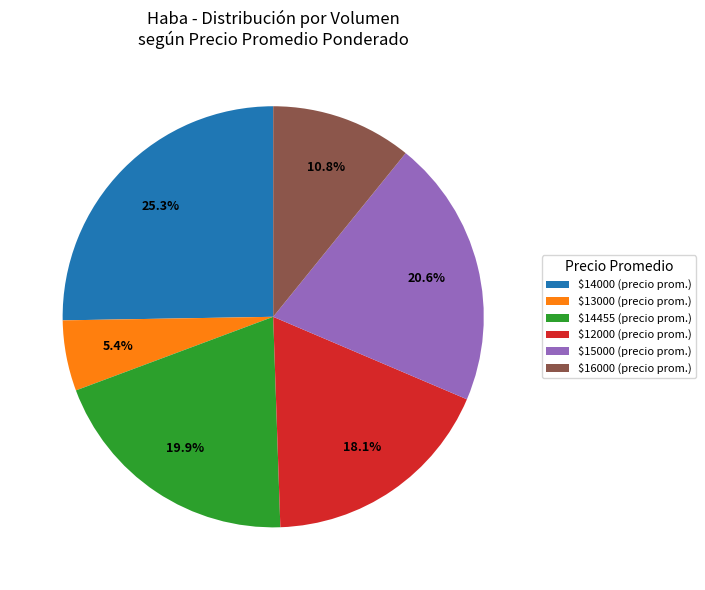

What portion of the pie excludes $13000 (precio prom.)?

94.6%